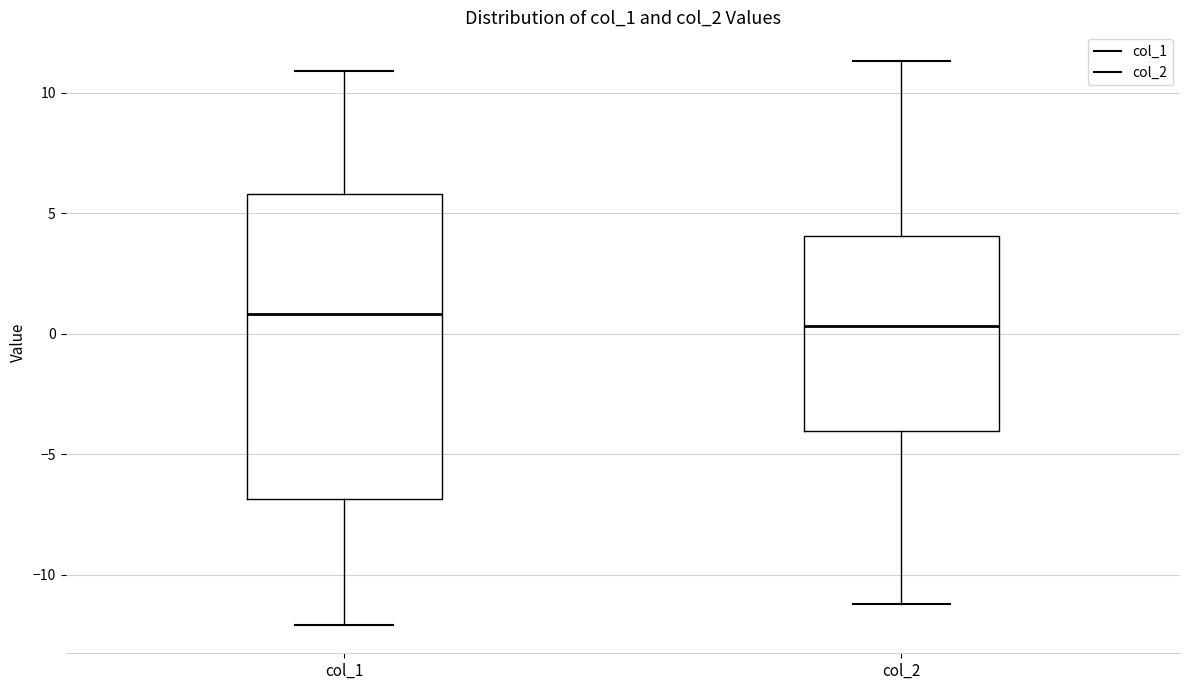

Which box's median line is the highest?

col_1